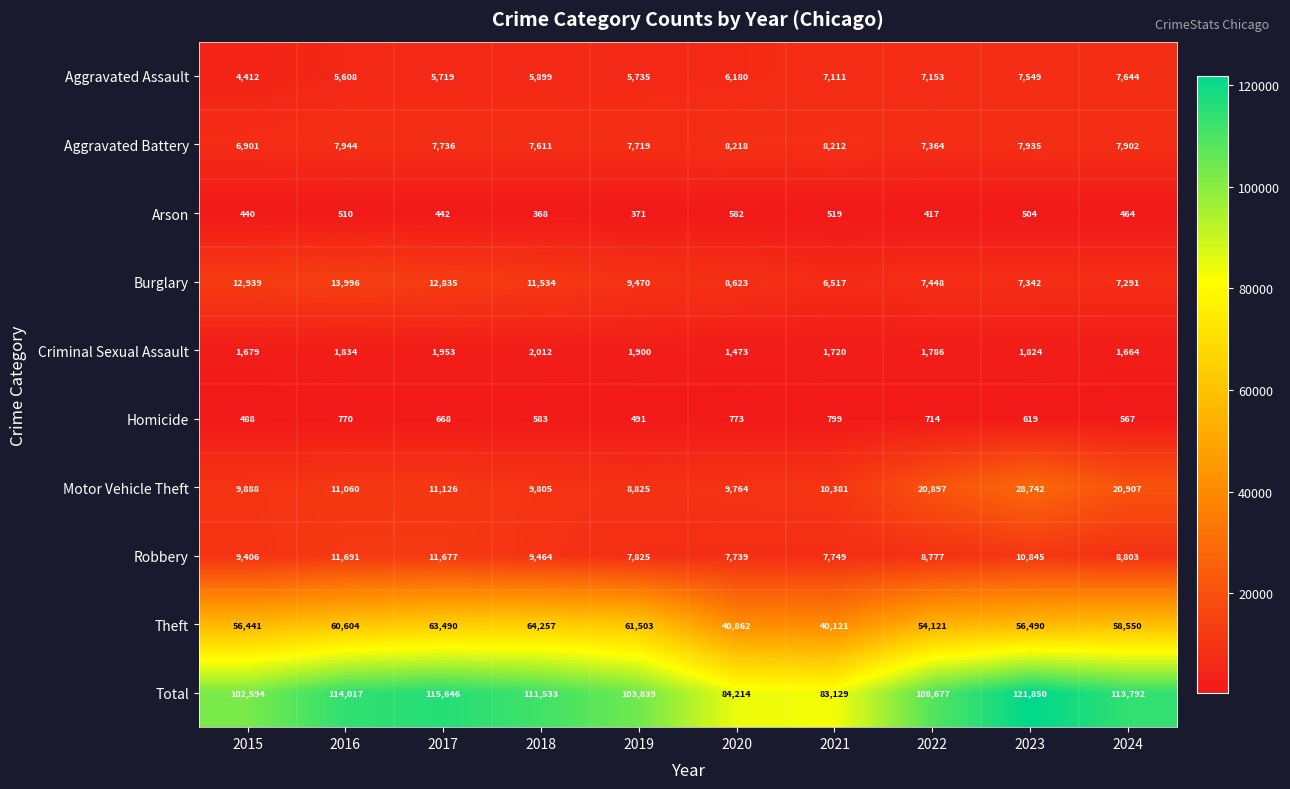

At how many categories does at least one series exceed 10748?

10